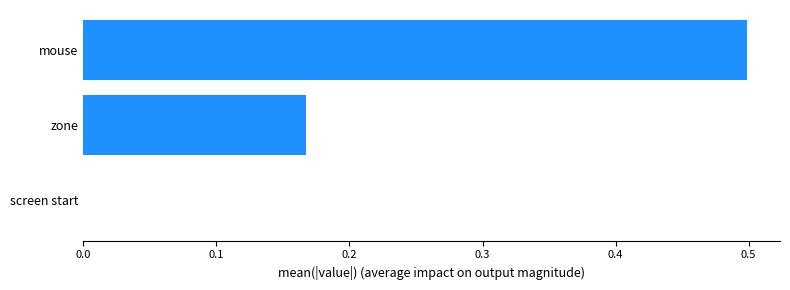

What is the sum of all values?

0.7